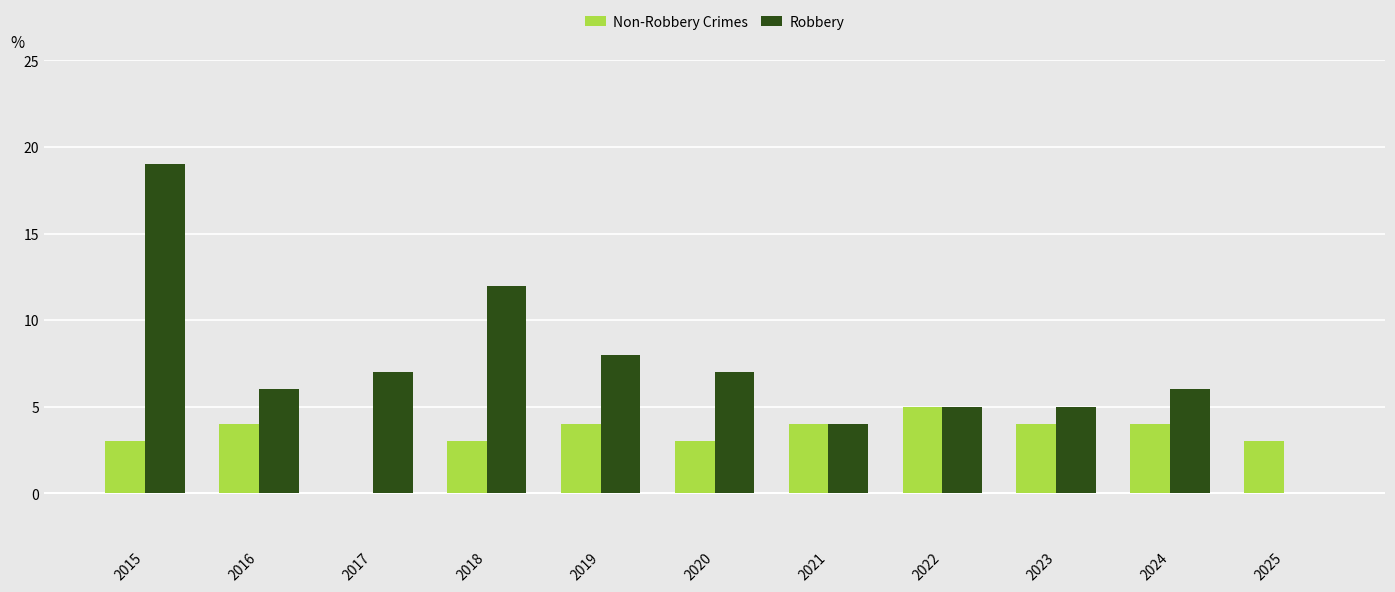

Is it true that Robbery equals 6 at 2016?

True